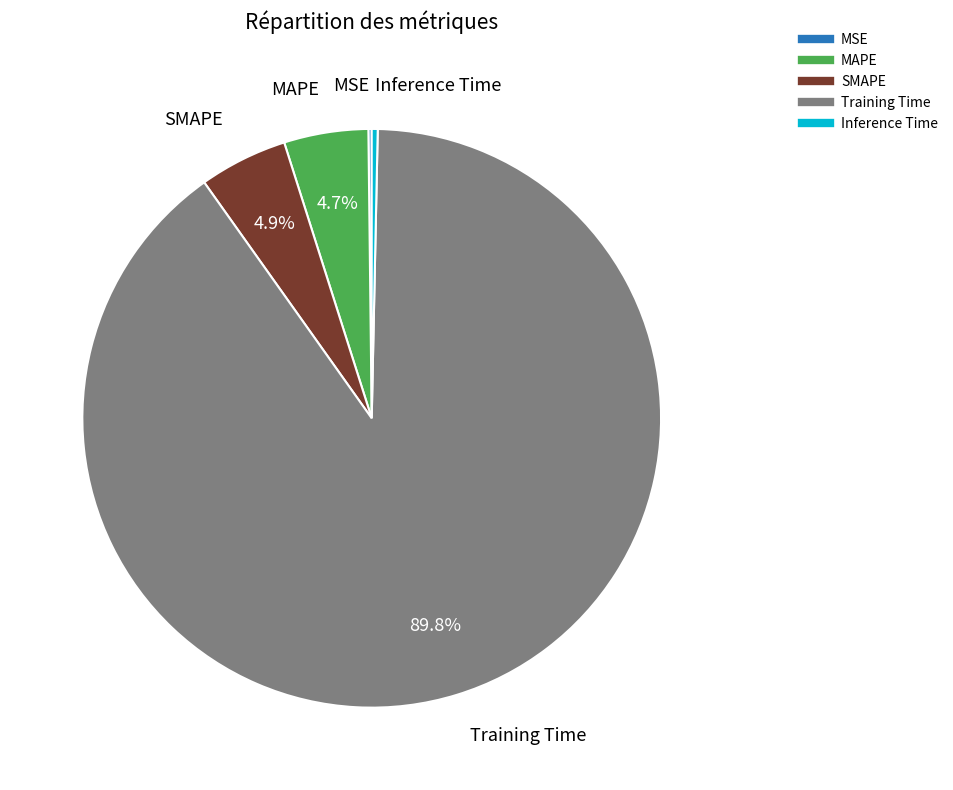

Which slice is the largest?

Training Time